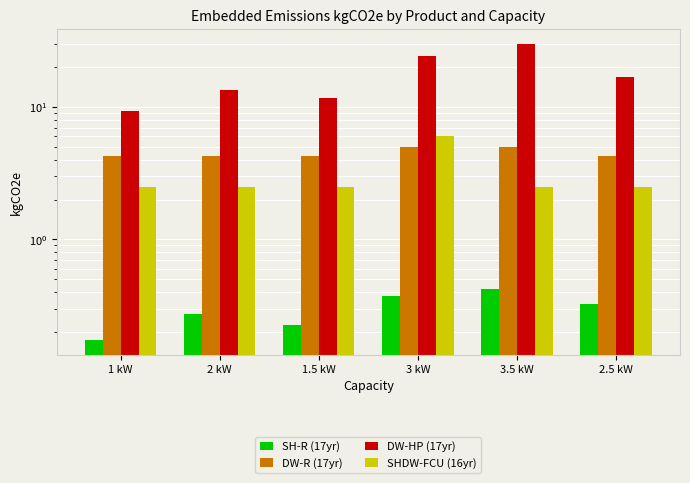

What is the total value across all series at 1 kW?

16.3